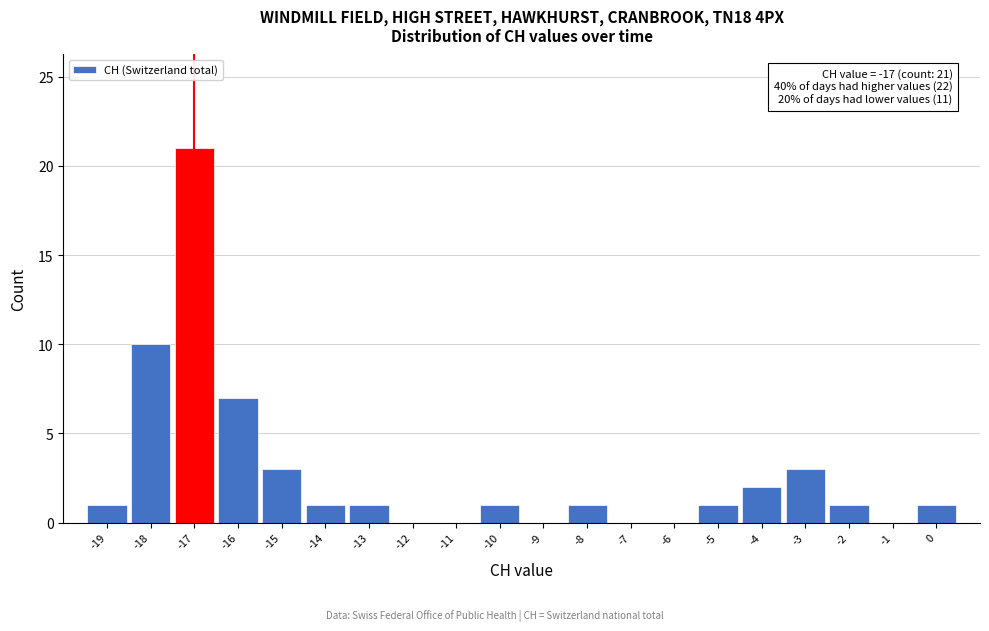

Which range on the x-axis has the tallest bar?

-17.5 to -16.5